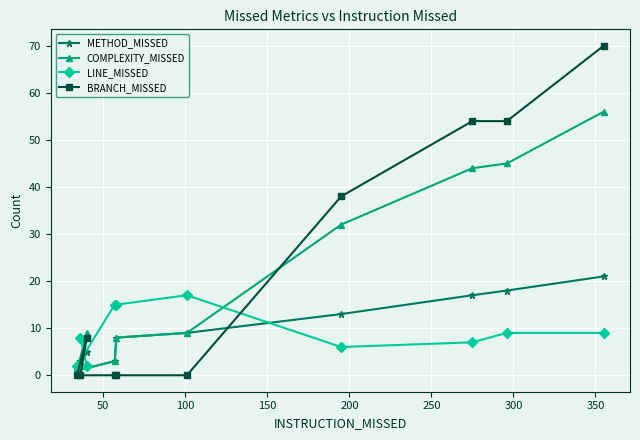

Does the chart display data point markers on the line(s)?

Yes